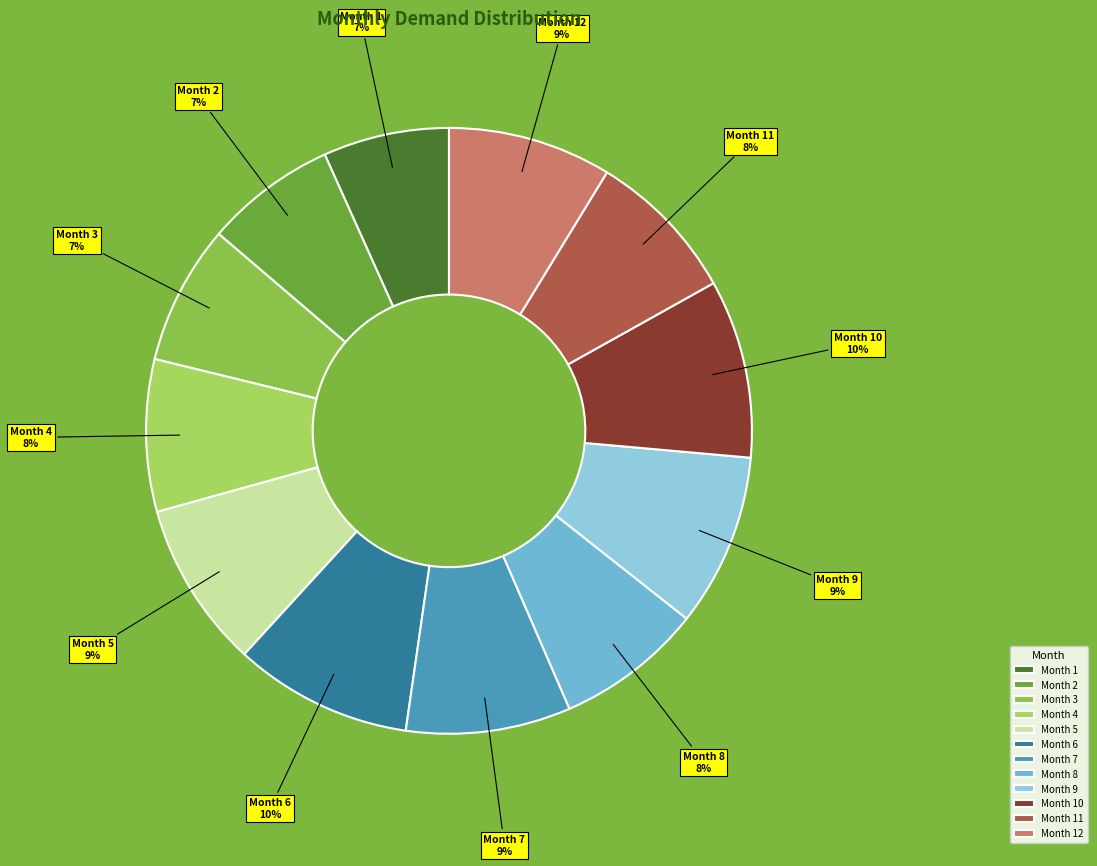

To the nearest percent, what is the average slice percentage?

8%